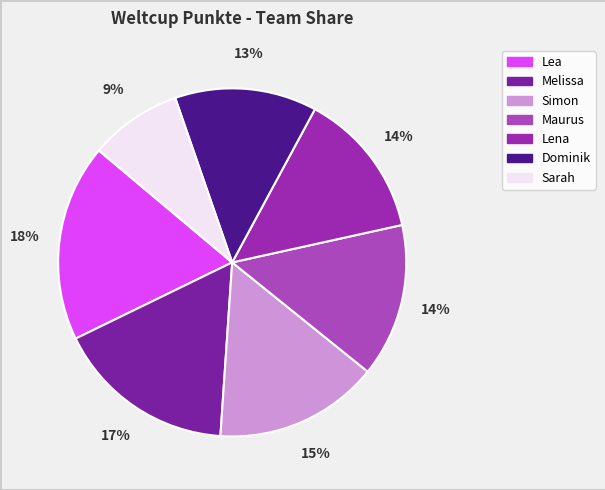

True or false: Sarah accounts for 9% of the total.

True